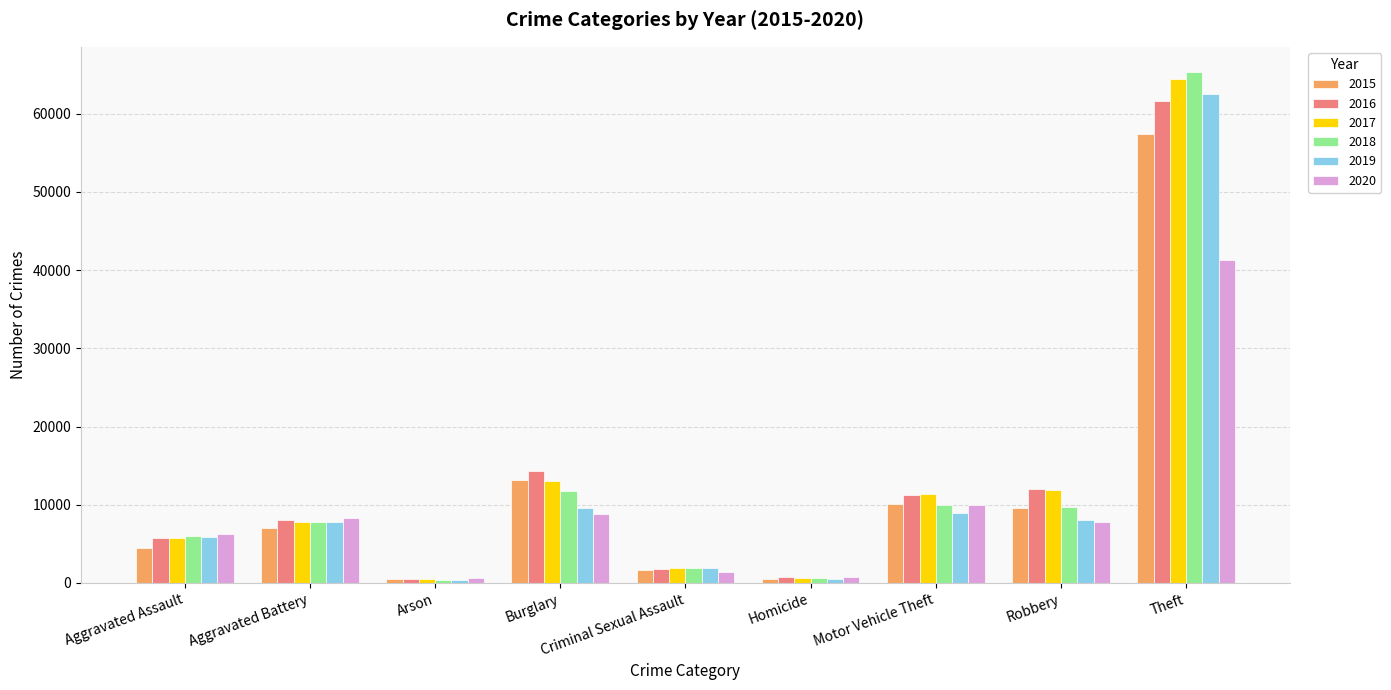

List the series in order of their peak value, lowest first.

2020, 2015, 2016, 2019, 2017, 2018